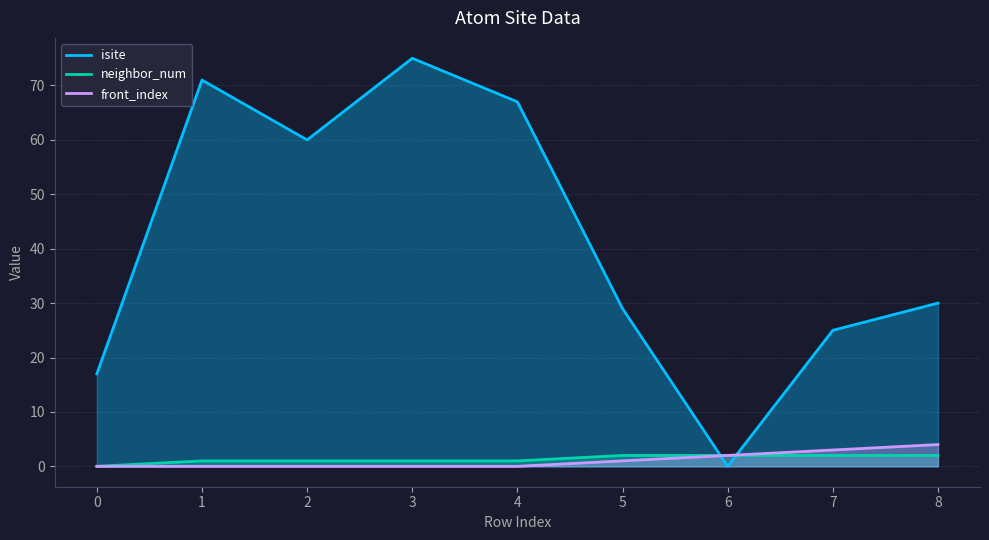

What is the value of the neighbor_num point at the 4th from the left?

1